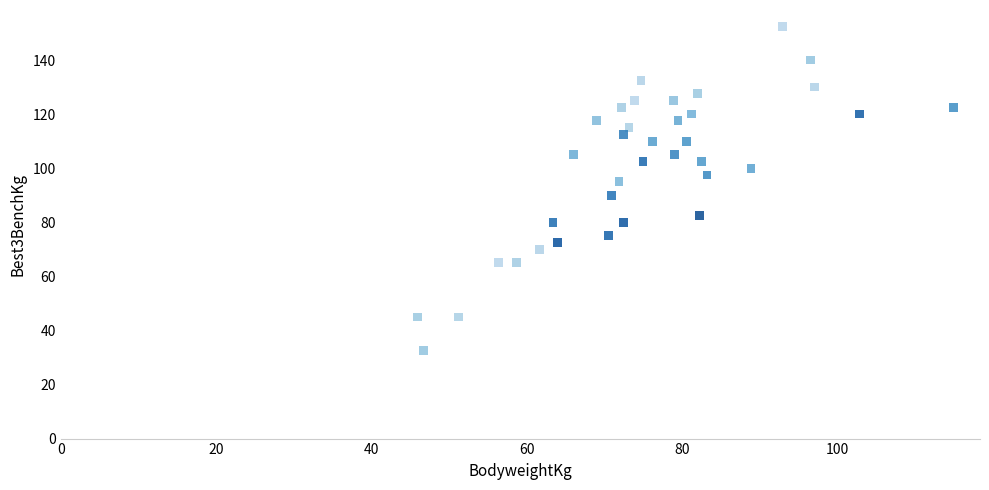

What is the range of X values (max minus min)?

69.0